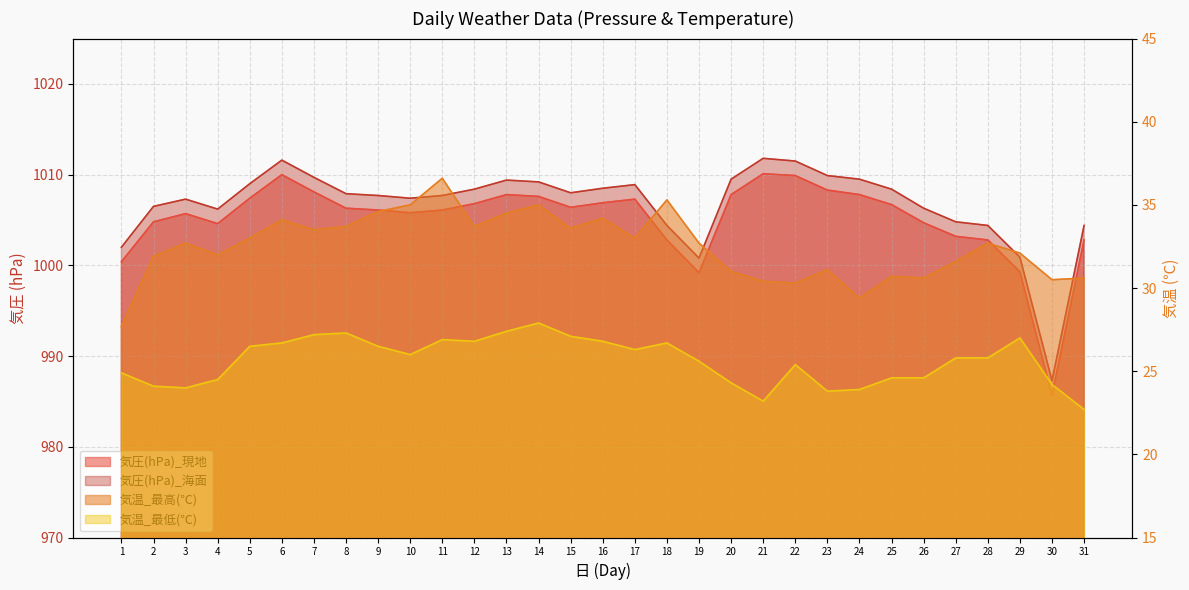

What is the minimum value for 気圧(hPa)_現地?

985.7